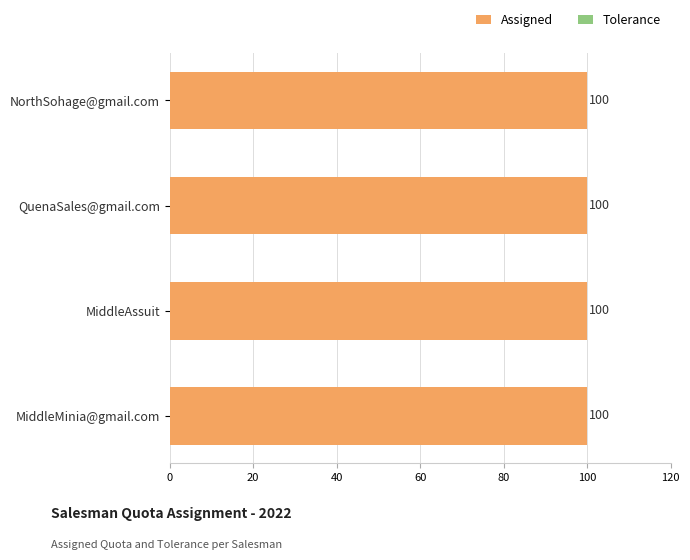

Where is Assigned nearest to the value 100?

NorthSohage@gmail.com